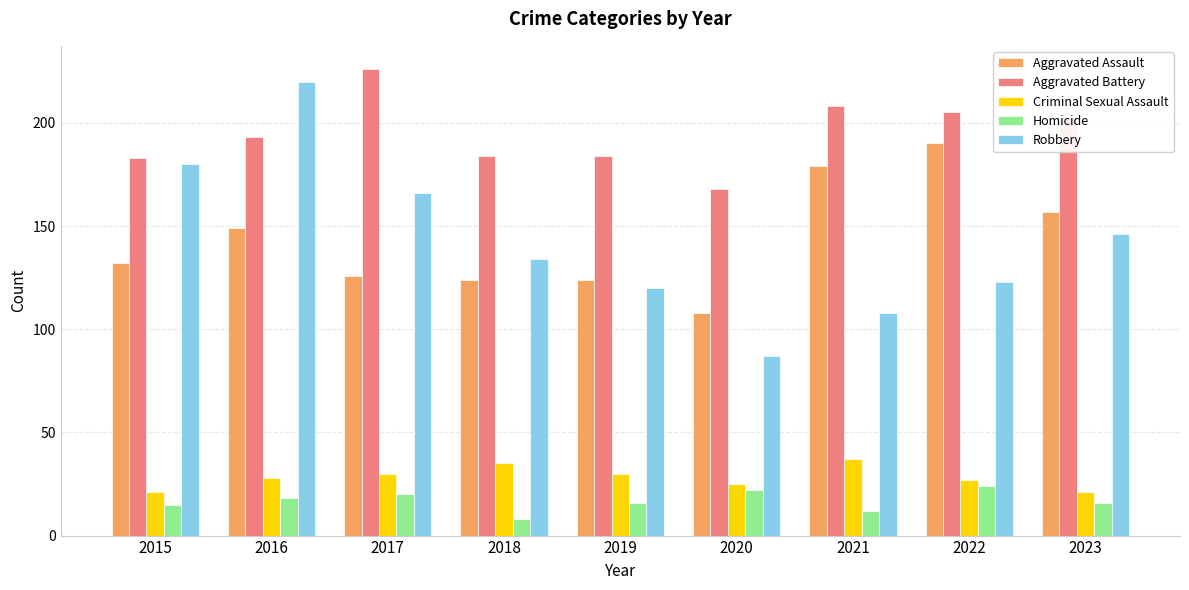

What is the difference between the Aggravated Assault values at 2021 and 2020?

71